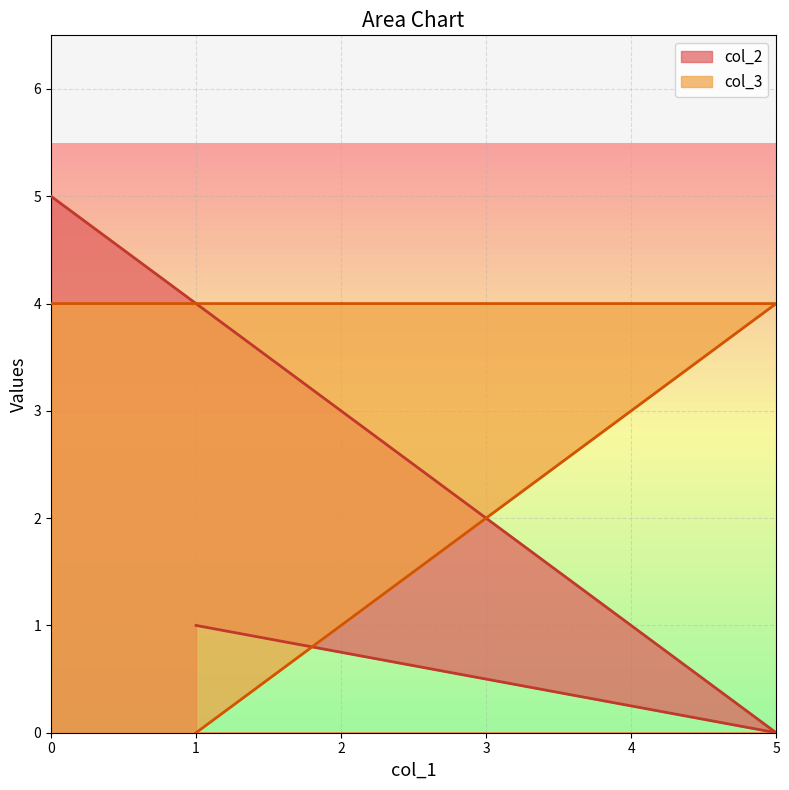

What is the approximate value of col_2 at 0?

5